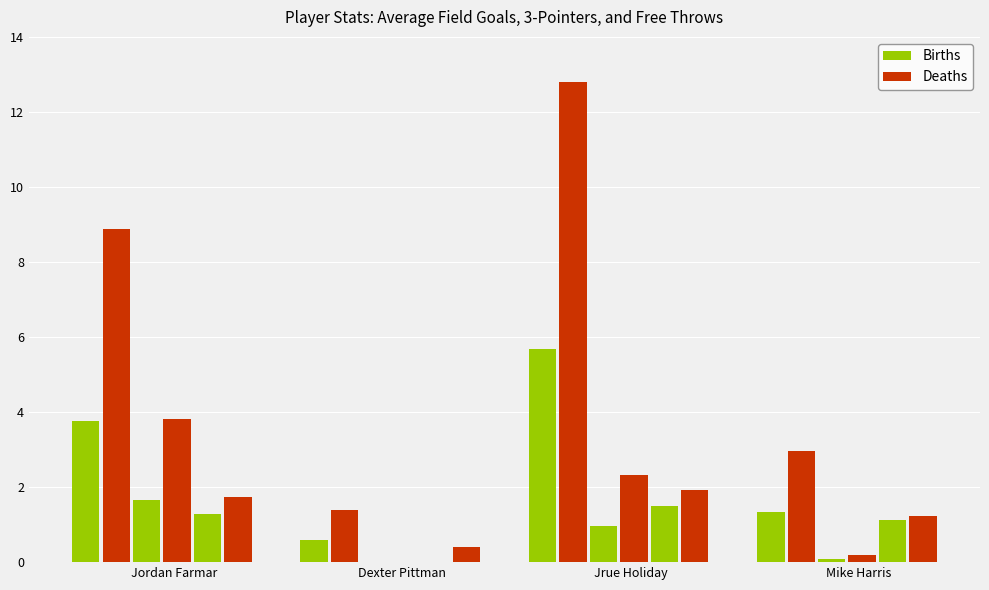

Reading right to left, transcribe all the data shown in this chart.

Births: 1.3	5.7	0.6	3.8
Deaths: 3.0	12.8	1.4	8.9